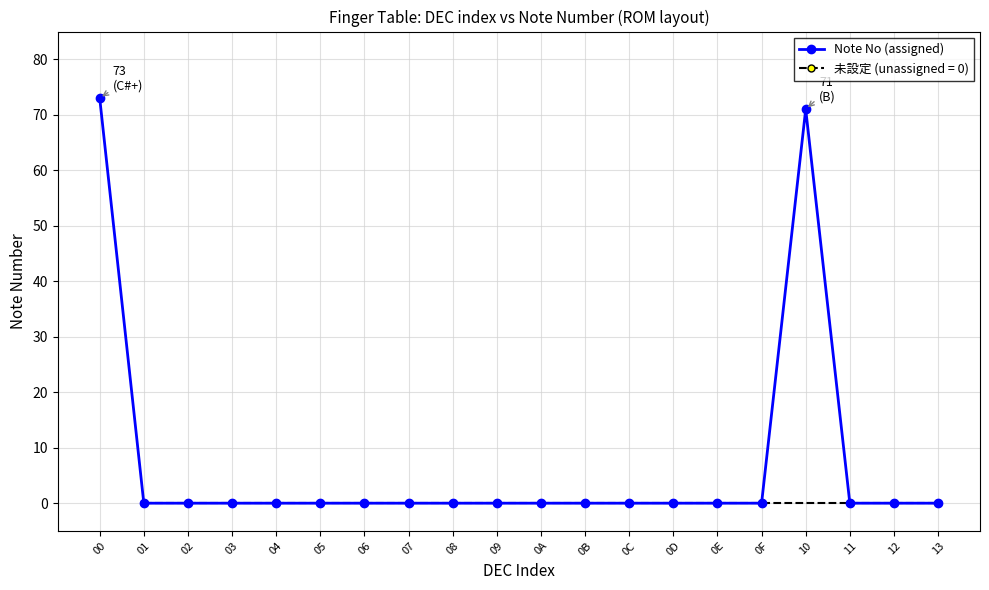

The value at 12 is -35. True or false?

False